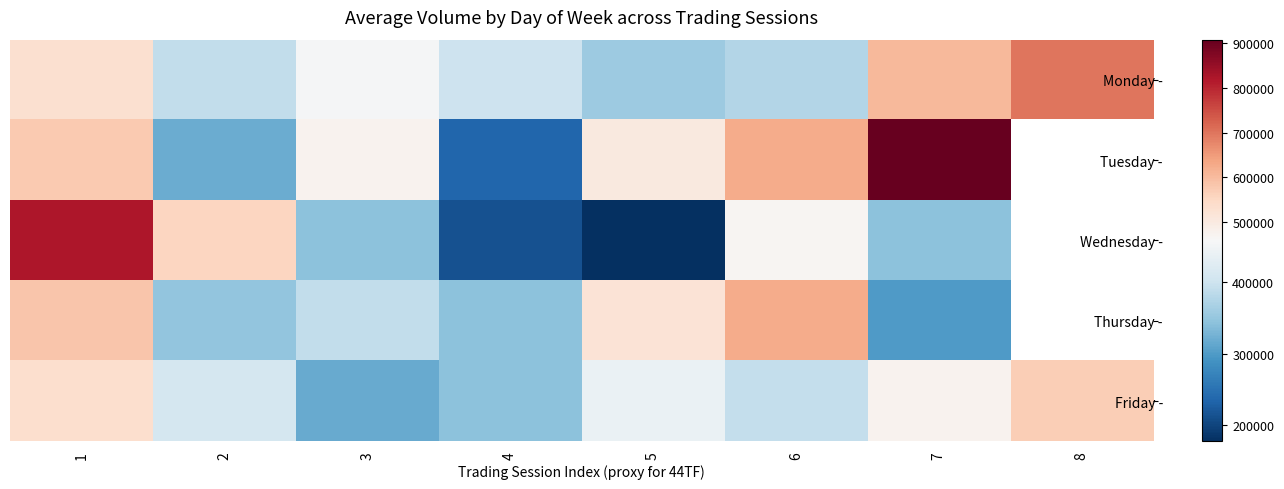

What is the average value of the Monday - series?

477125.4